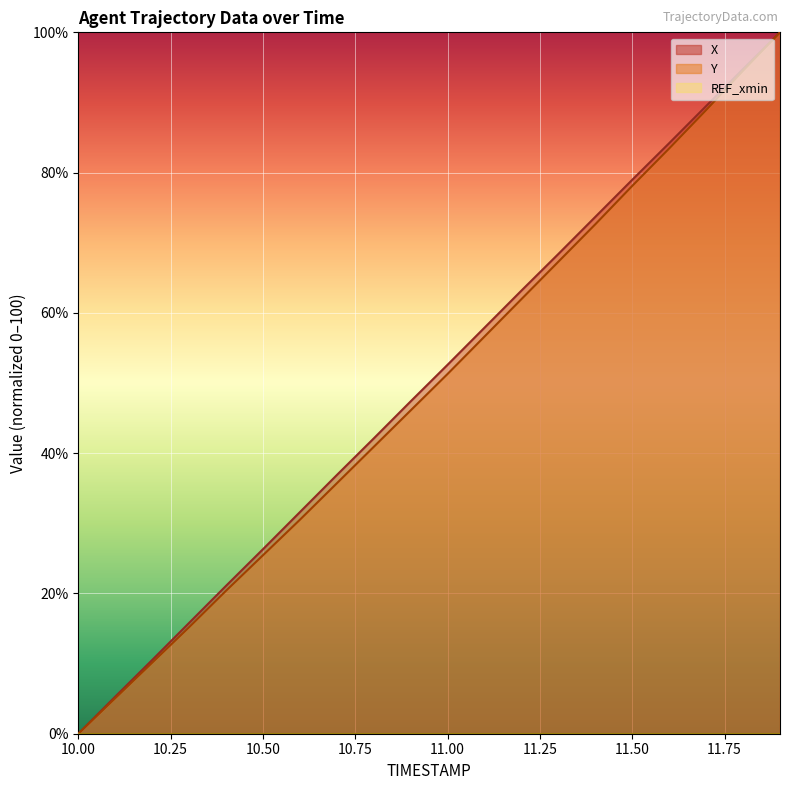

What is the highest value of the X series?

100.0